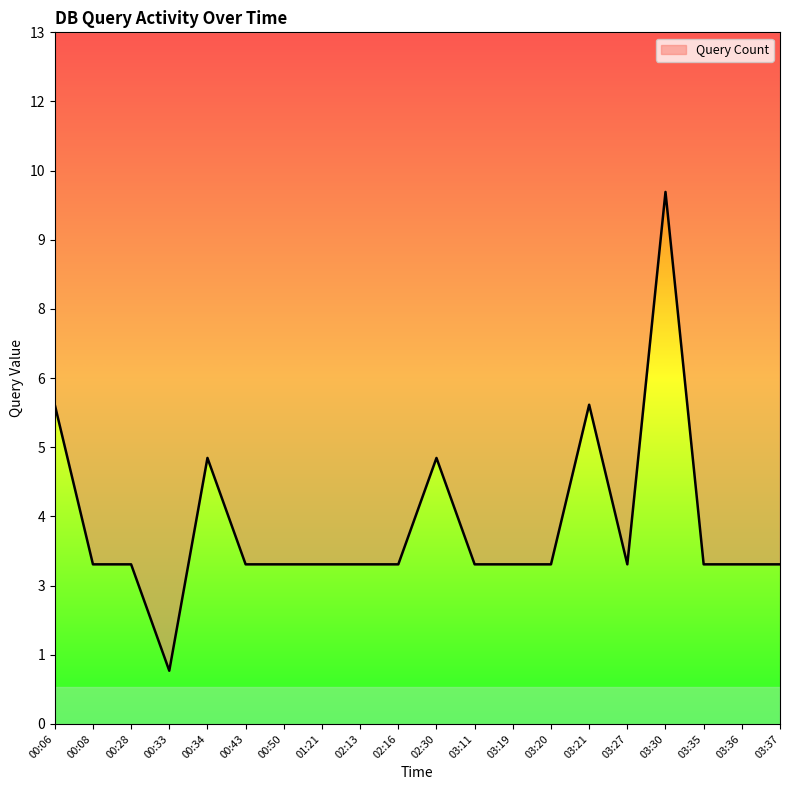

How many data points are above 3?

5